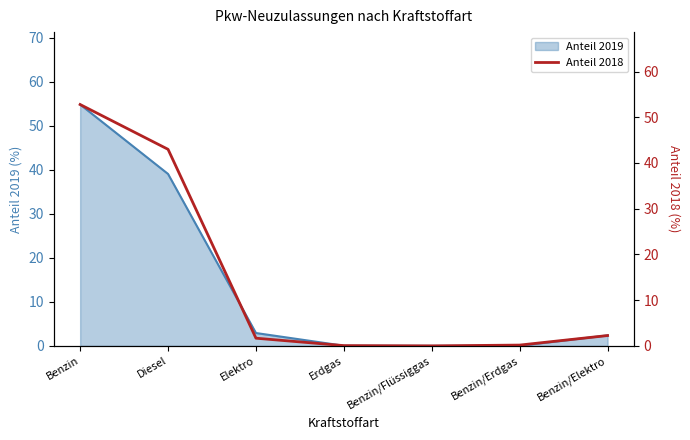

The Anteil 2019 series shows 2.4 at Benzin/Elektro. True or false?

True